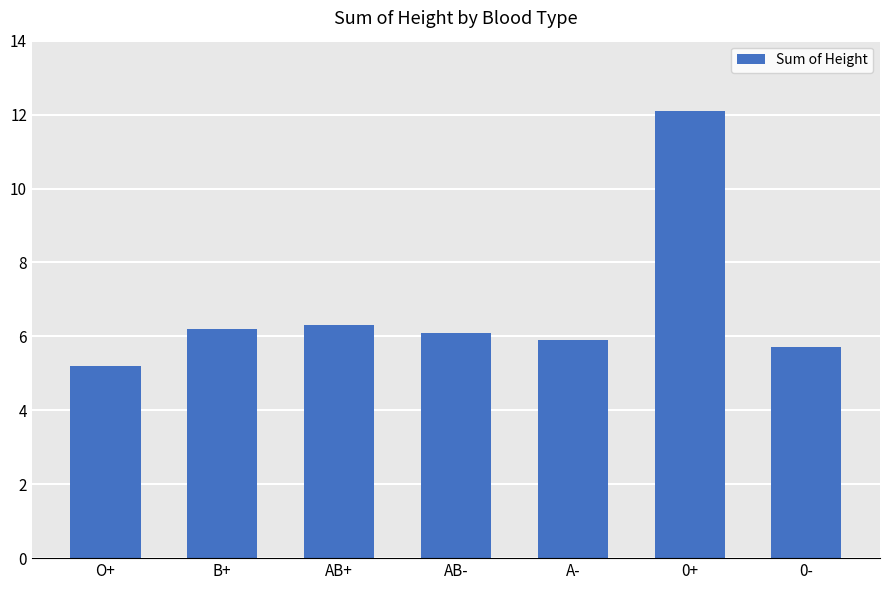

True or false: the data shows 5.9 at A-.

True